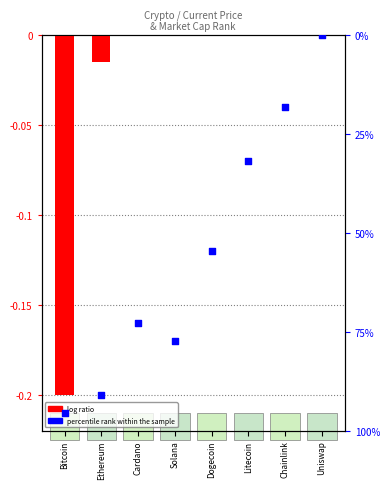

Which series contains the lowest Y value?

log ratio